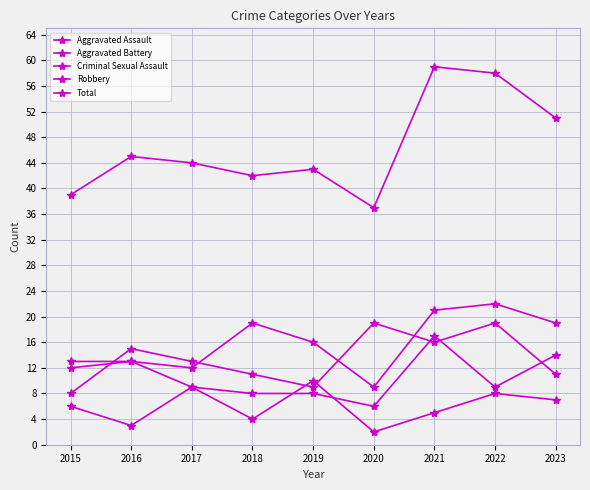

How many series are shown in this chart?

5